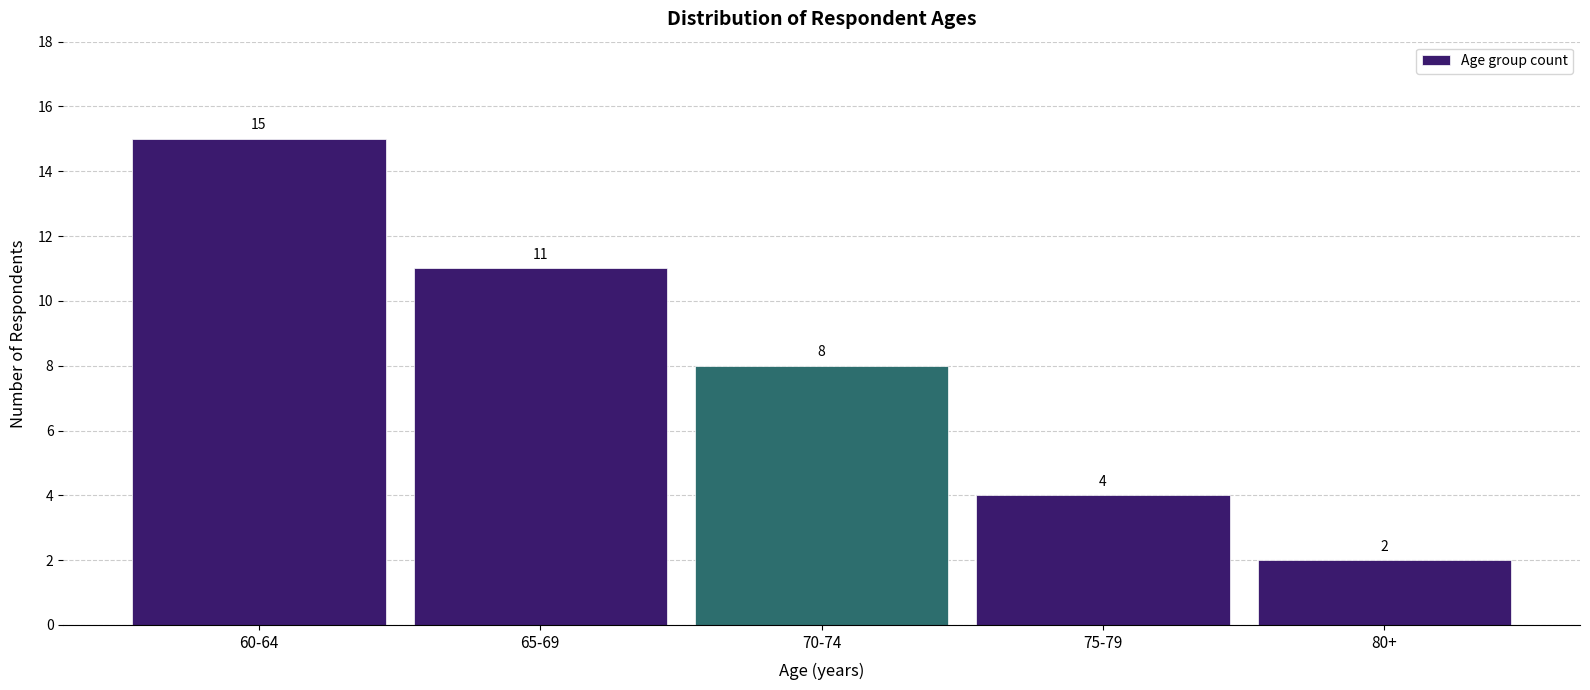

Reading right to left, extract all data points from this chart.

2	4	8	11	15